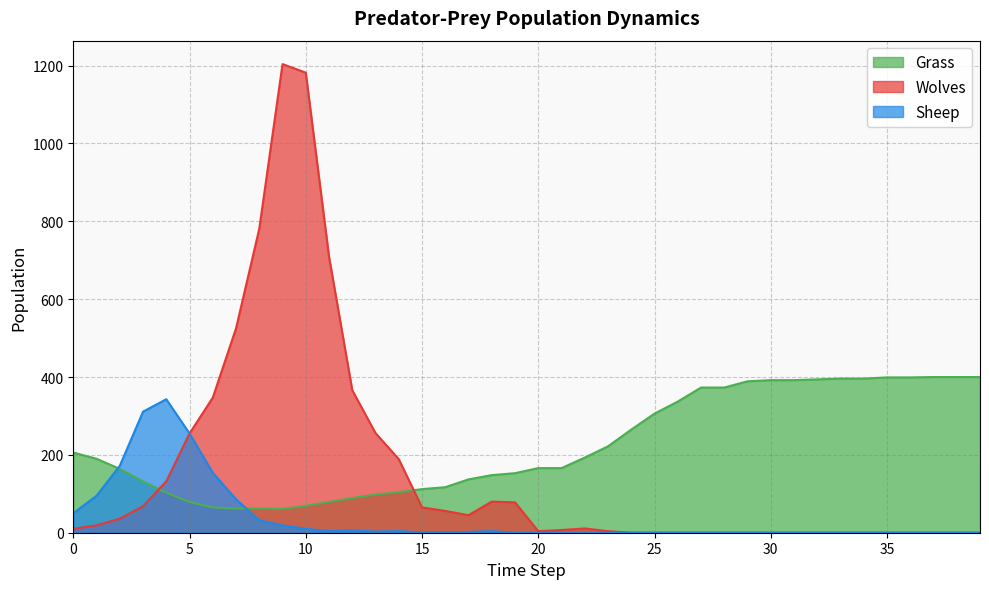

What value does the Wolves series have at 1?

19